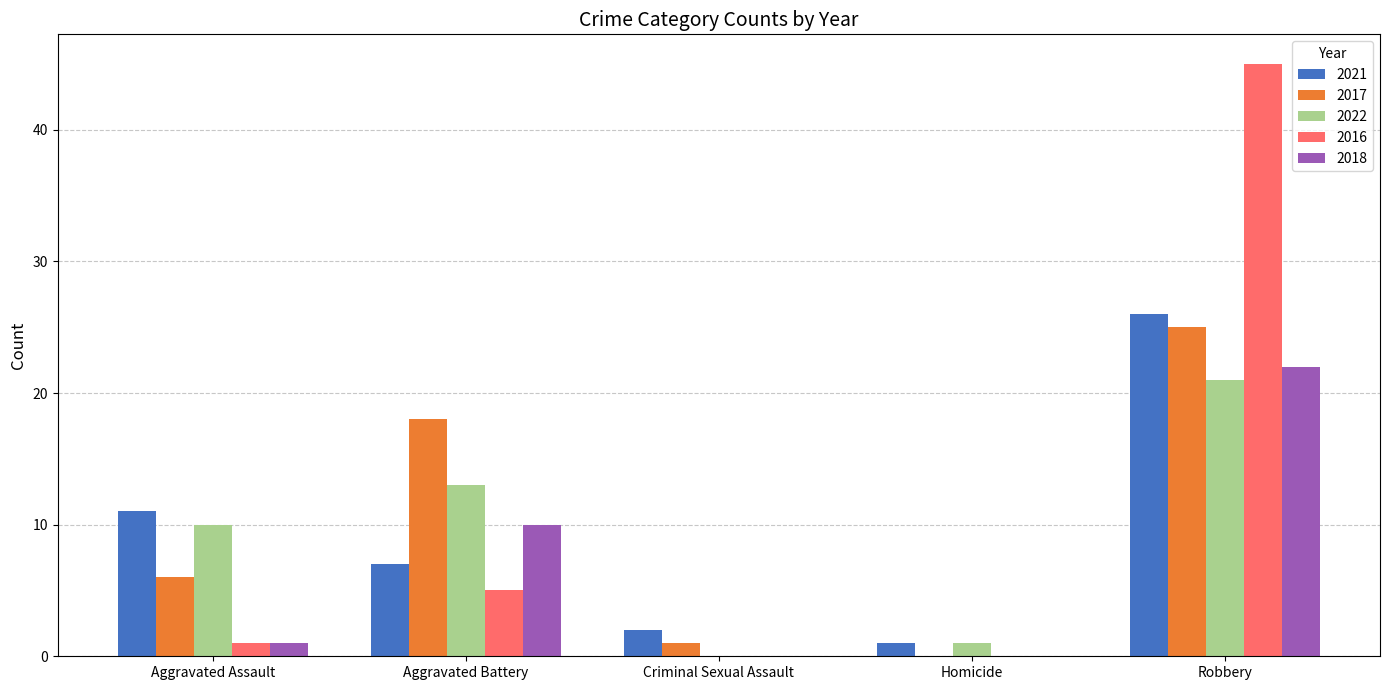

Which series has the widest spread of values?

2016